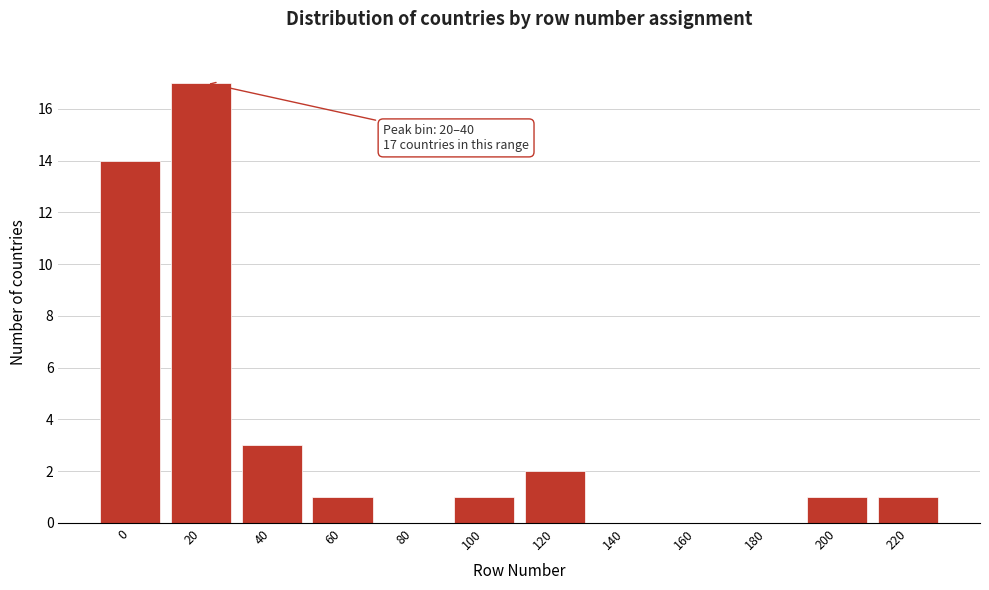

Reading right to left, list all the values displayed in this chart.

220=1	200=1	180=0	160=0	140=0	120=2	100=1	80=0	60=1	40=3	20=17	0=14